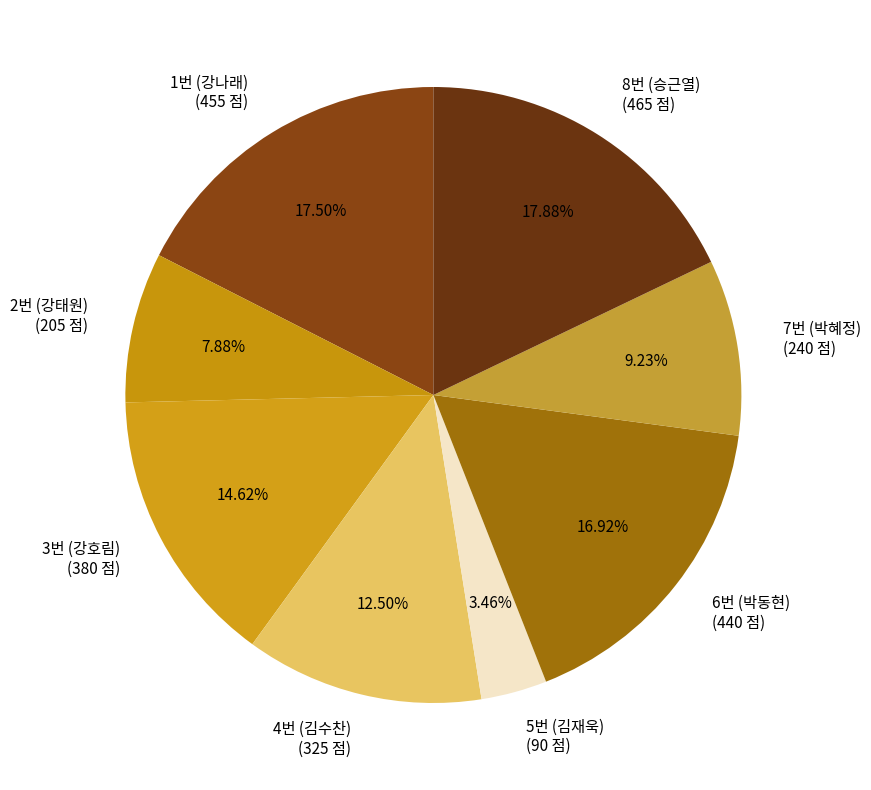

What percentage is the 6번 (박동현) slice, to the nearest percent?

17%